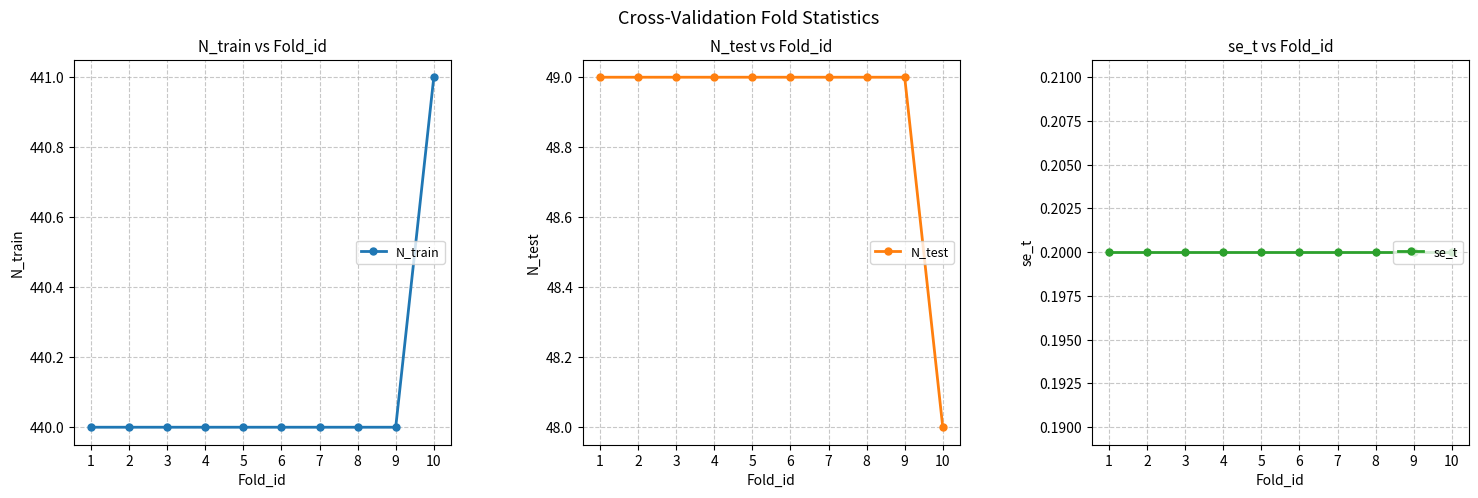

Reading left to right, what are all the values shown in this chart?

N_train: 440.0	440.0	440.0	440.0	440.0	440.0	440.0	440.0	440.0	441.0
N_test: 49.0	49.0	49.0	49.0	49.0	49.0	49.0	49.0	49.0	48.0
se_t: 0.2	0.2	0.2	0.2	0.2	0.2	0.2	0.2	0.2	0.2